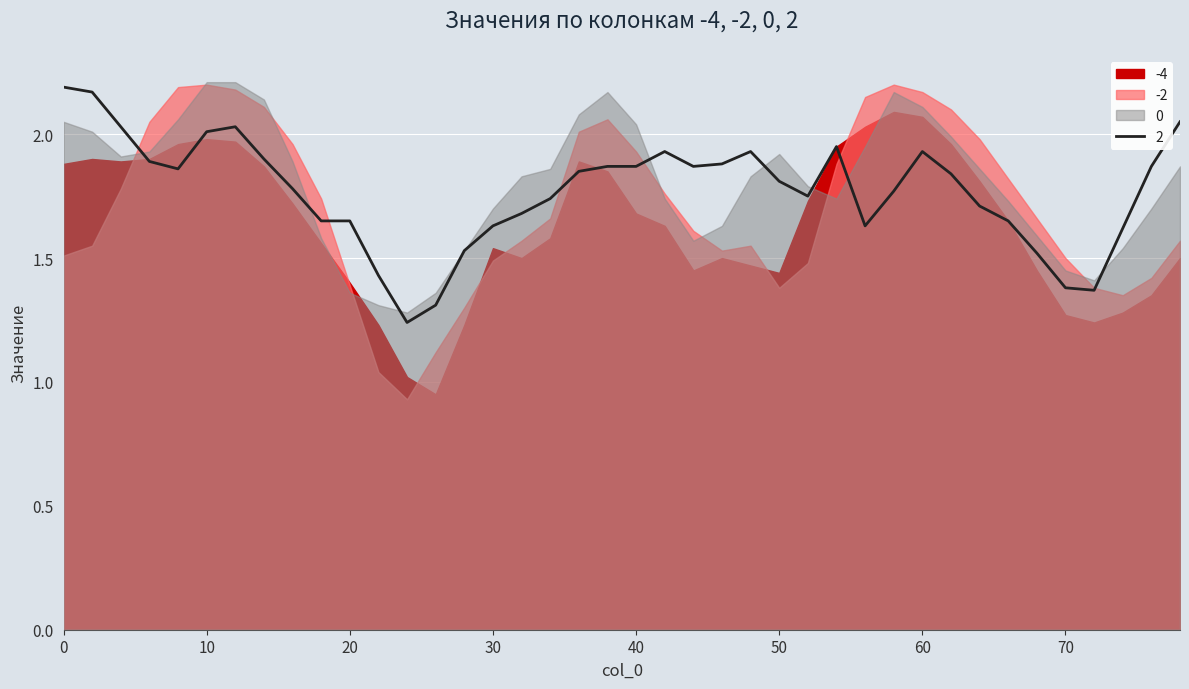

What is the value of the -4 point at the 9th from the left?

1.7